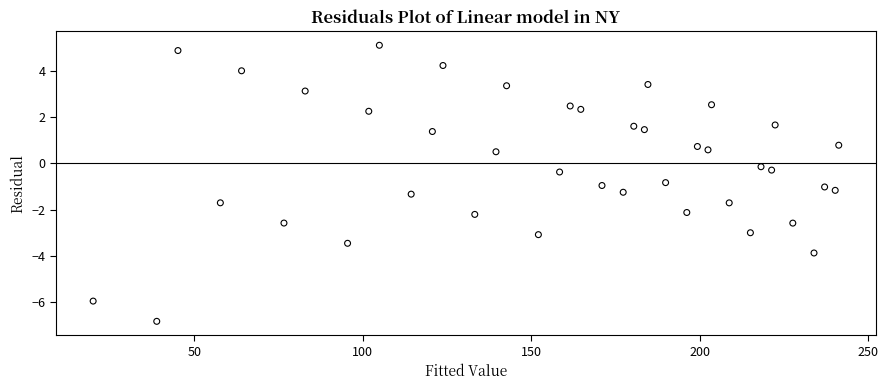

What is the range of X values (max minus min)?

221.3